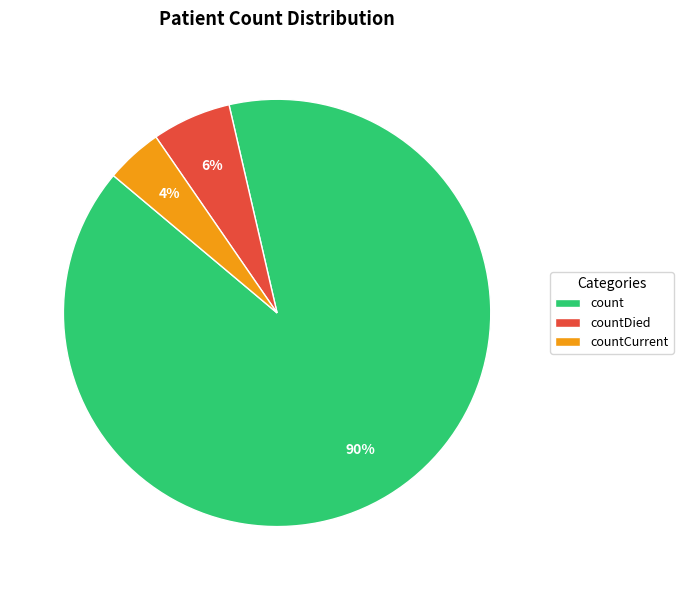

To the nearest percent, what is the average slice percentage?

33%